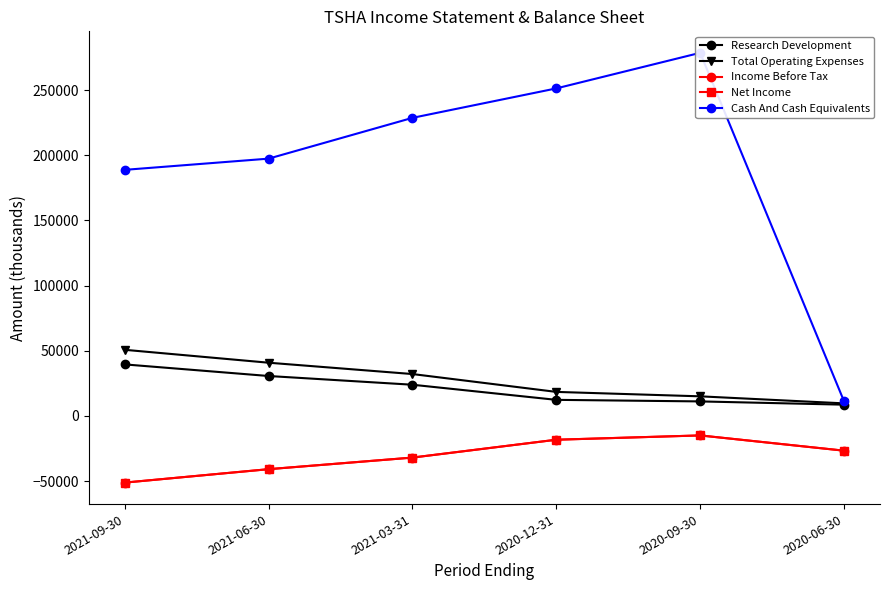

True or false: Net Income and Cash And Cash Equivalents intersect in this chart.

False